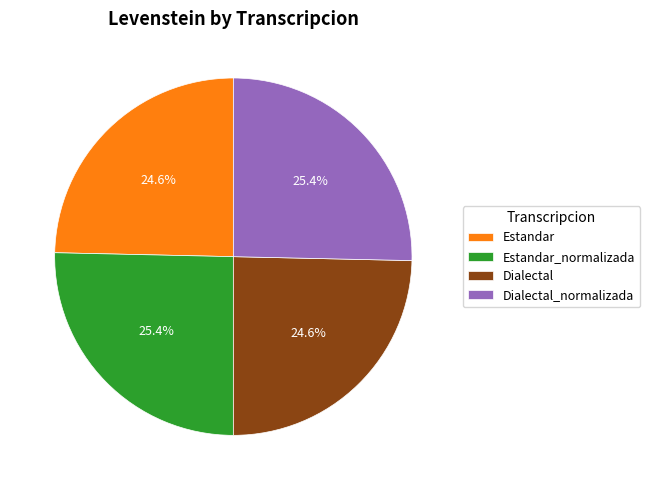

What is the total percentage of Dialectal and Dialectal_normalizada?

50.0%